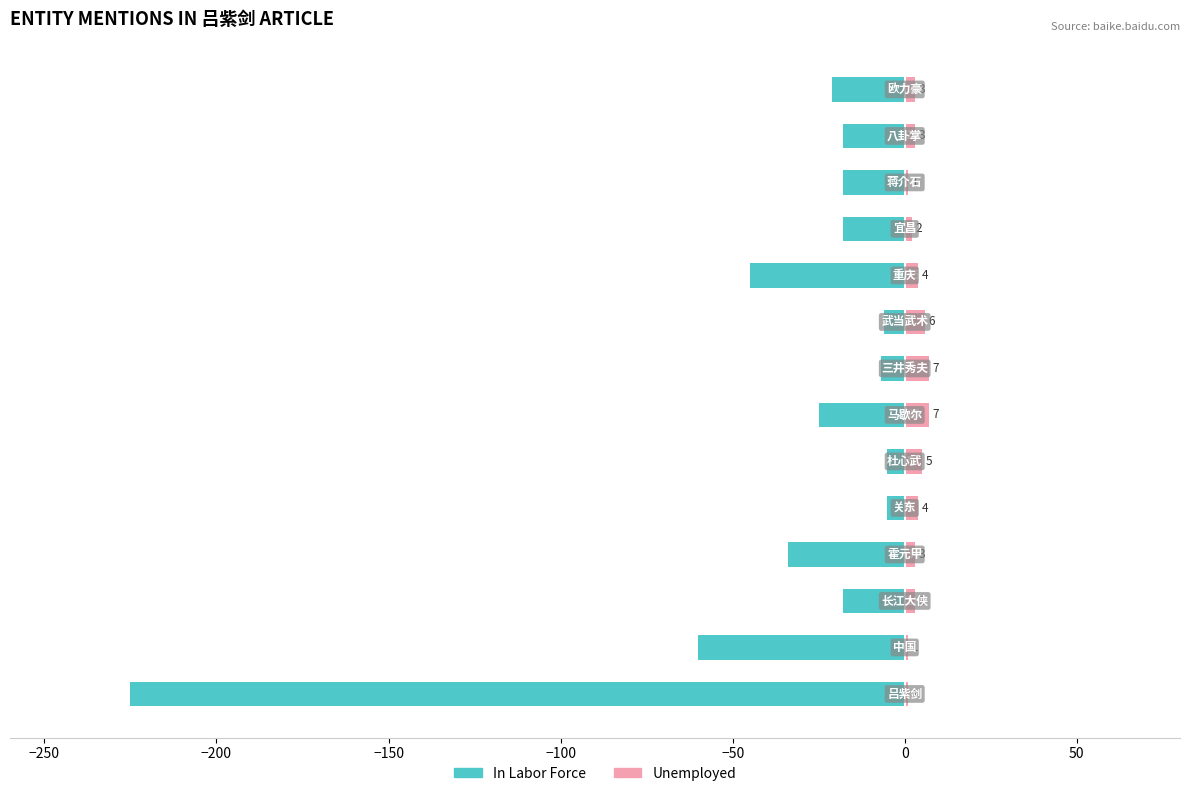

Which series has the largest range (max minus min)?

In Labor Force